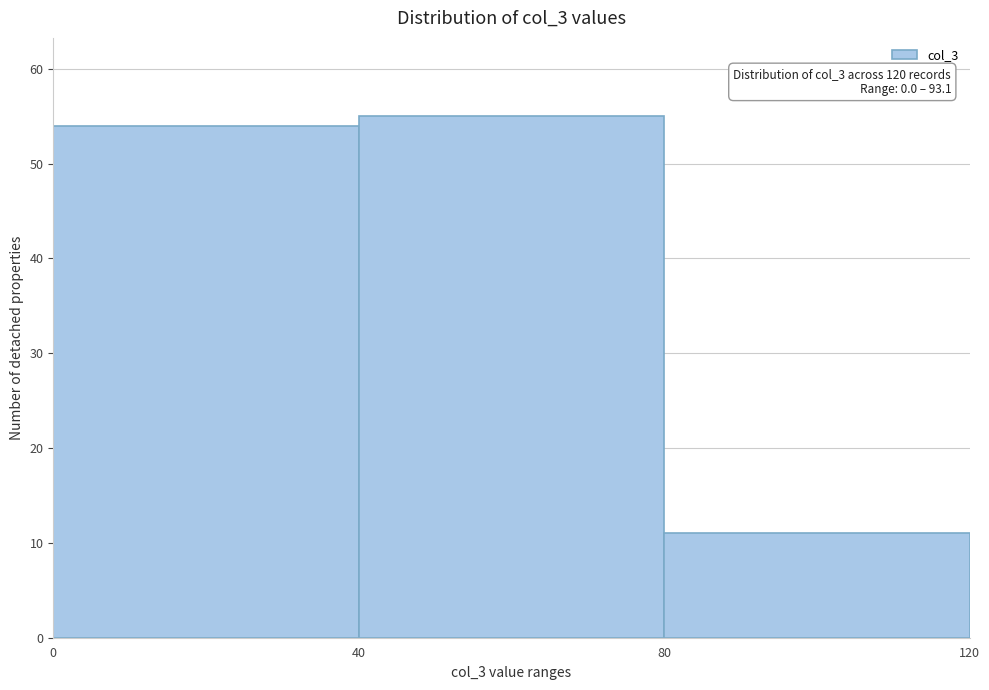

Which range on the x-axis has the tallest bar?

40 to 80